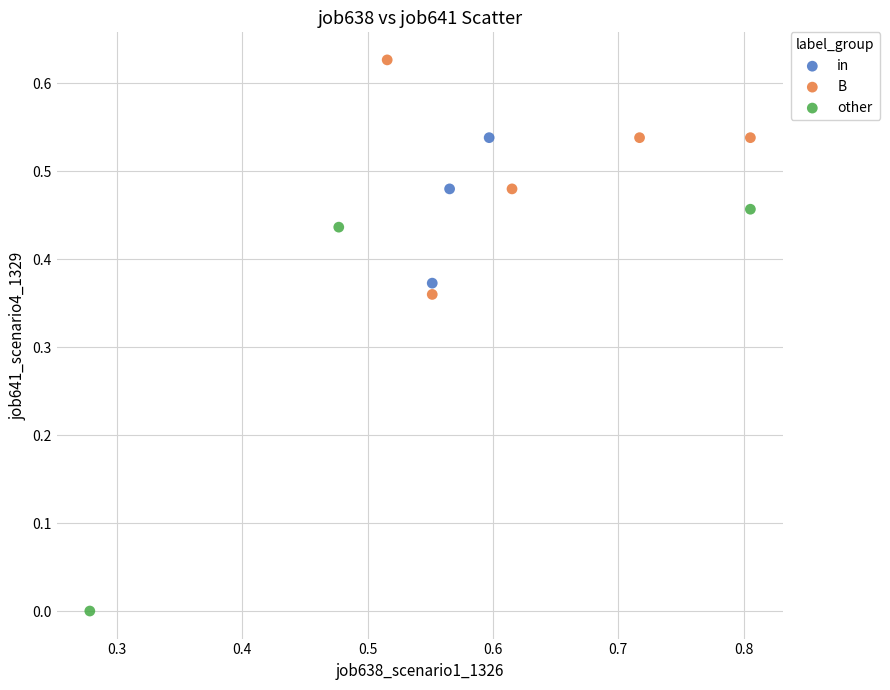

Which series contains the highest Y value?

B